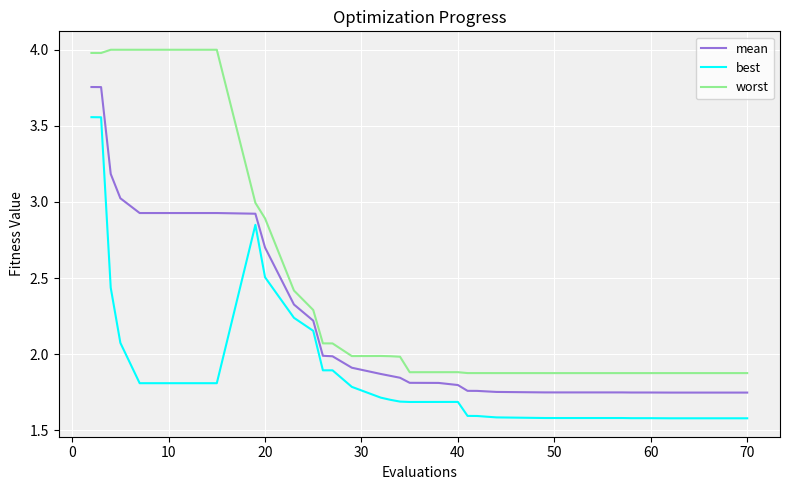

What is the sum of all best values?

74.3